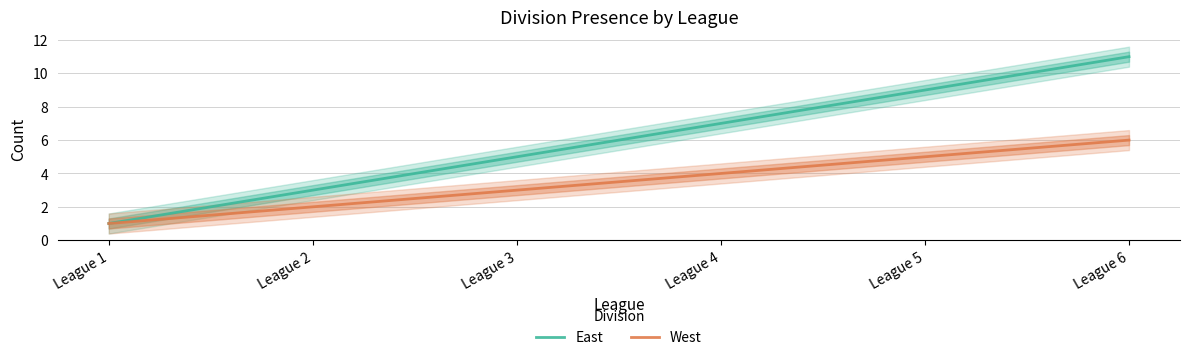

Which series has the largest range (max minus min)?

East